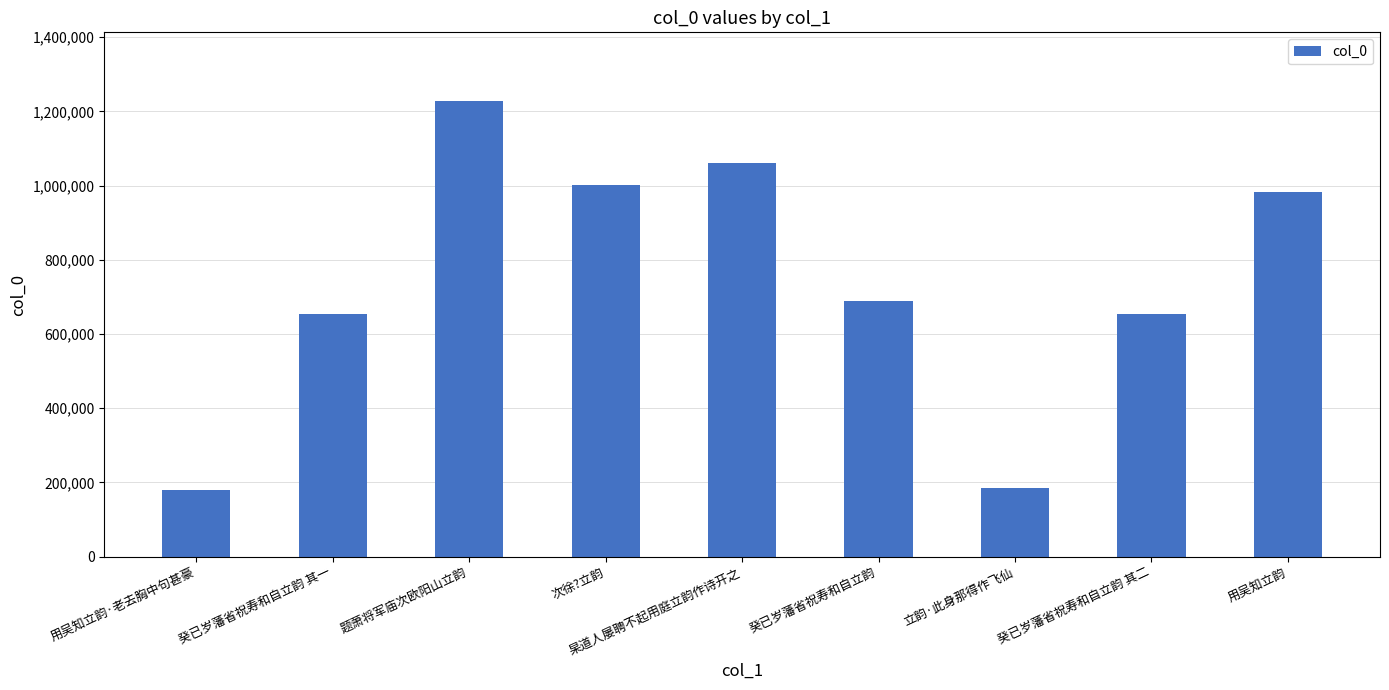

Where does the data first go above 688811?

题萧将军庙次欧阳山立韵